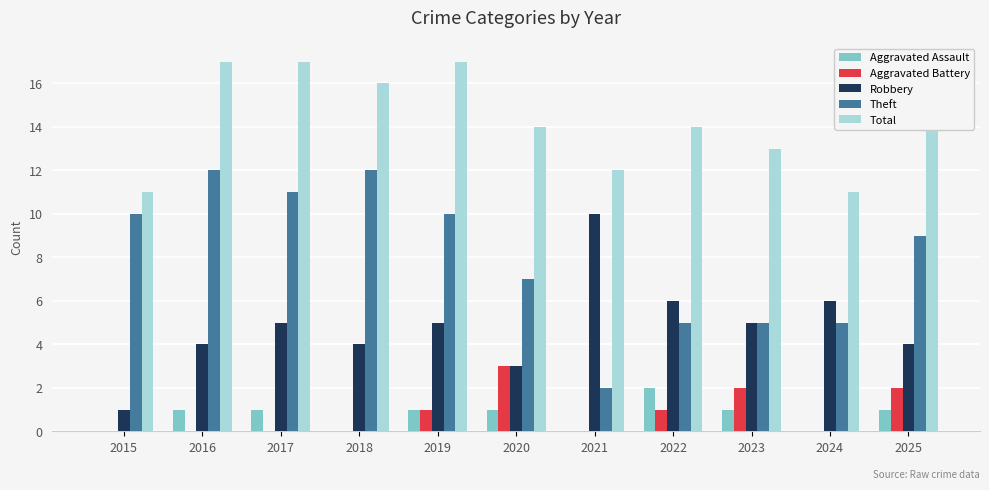

What is the maximum value for Robbery?

10